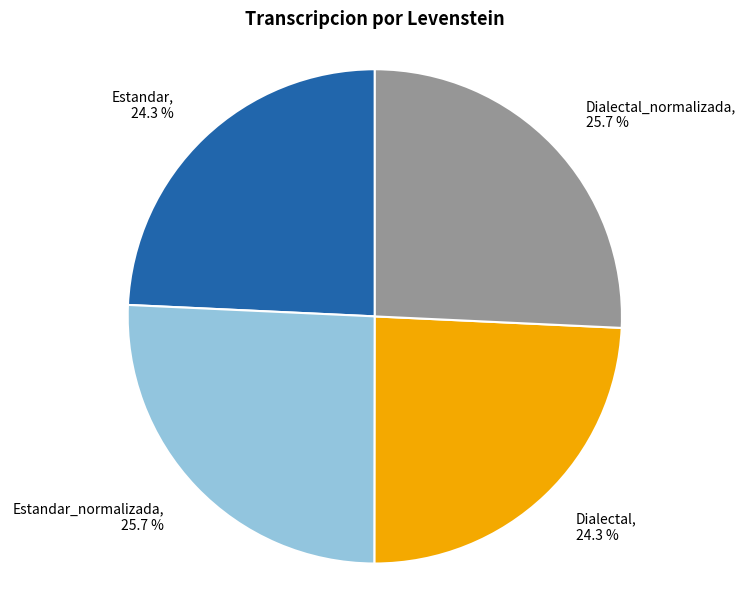

What is the total percentage of Dialectal_normalizada, 25.7 % and Dialectal, 24.3 %?

50.0%